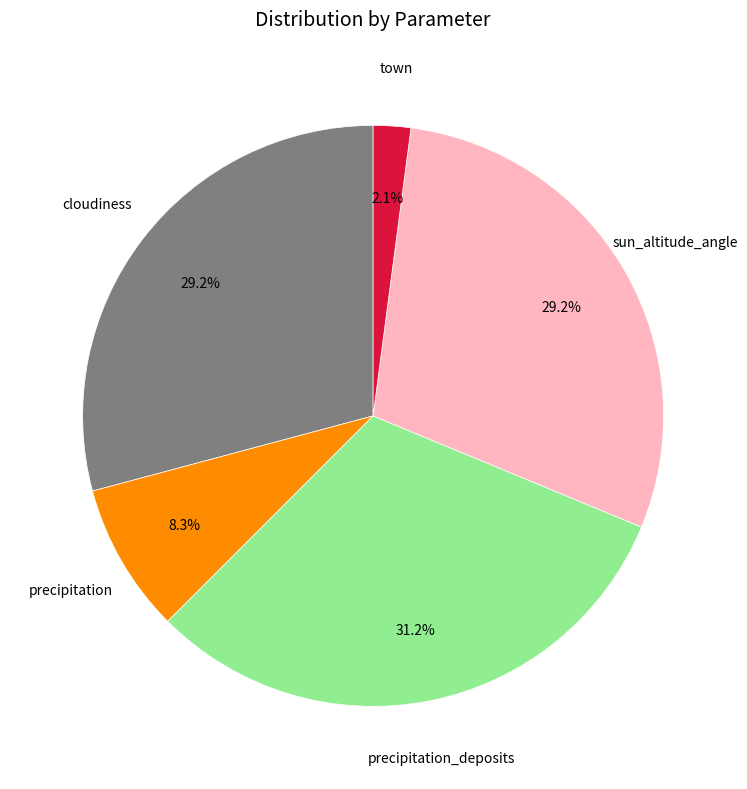

Does any single category account for the majority?

No